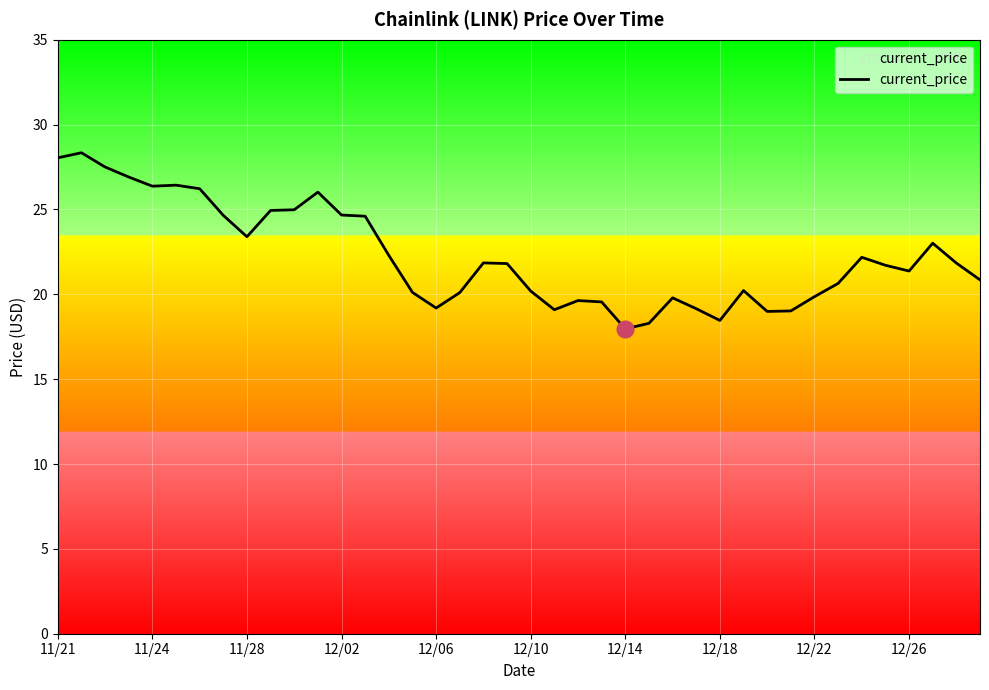

True or false: there are more than 1 points higher than both neighbors.

True